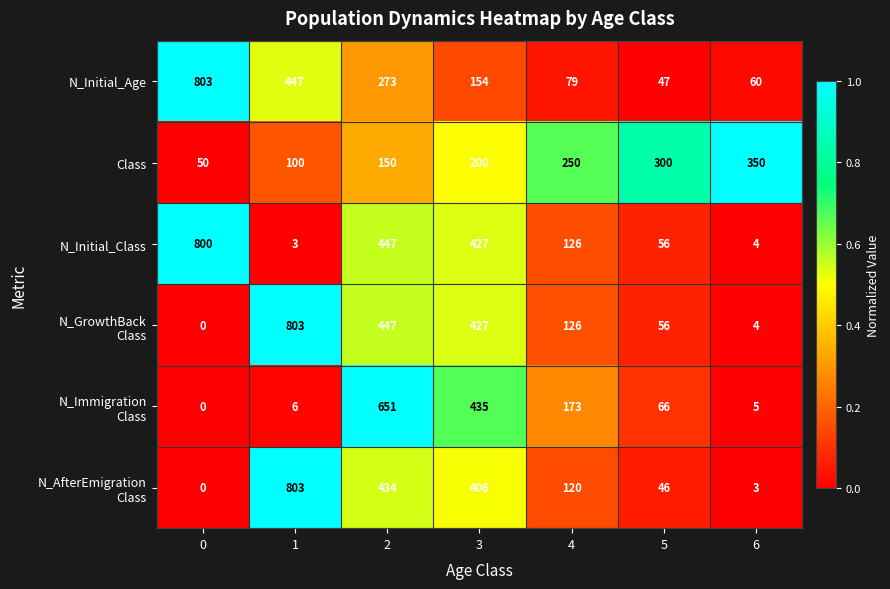

At how many categories does at least one series exceed 10?

7